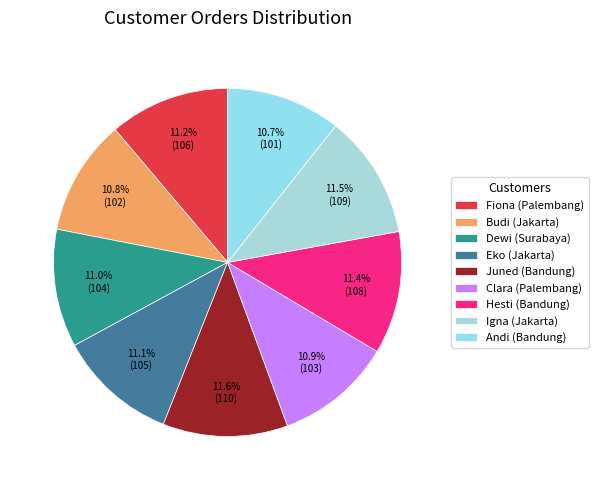

How many slices are in this pie chart?

9